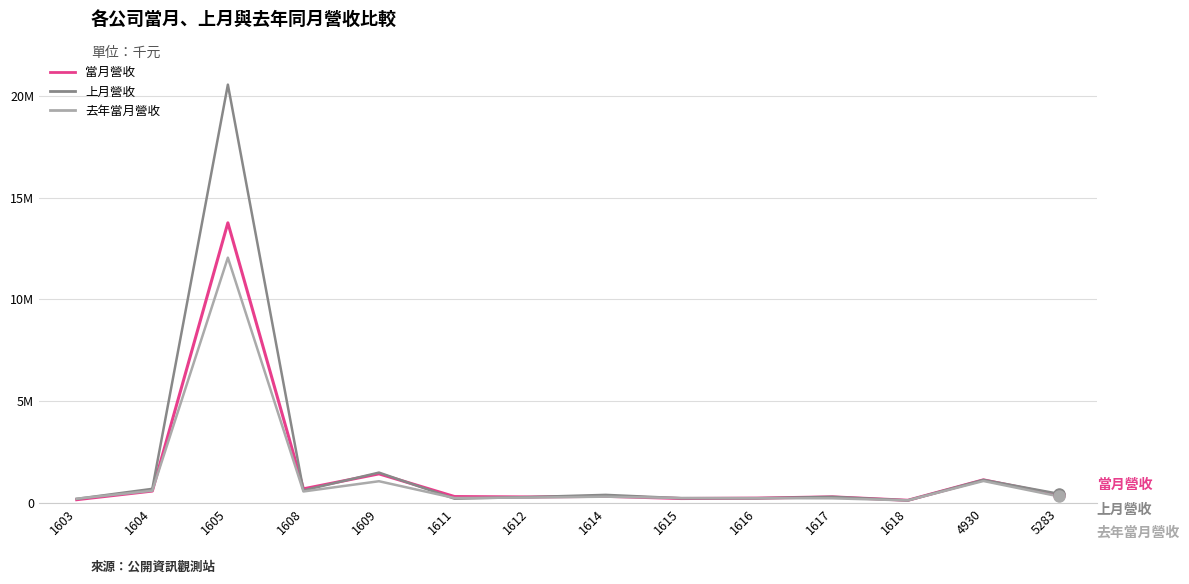

True or false: 當月營收 has a value of 142369 at 1615.

False